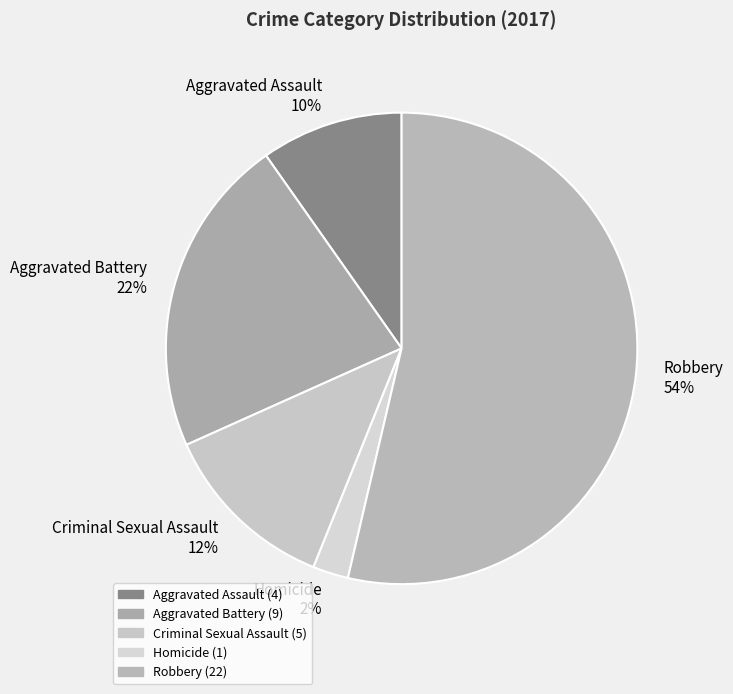

Combined, do Aggravated Battery and Criminal Sexual Assault account for over 50%?

No